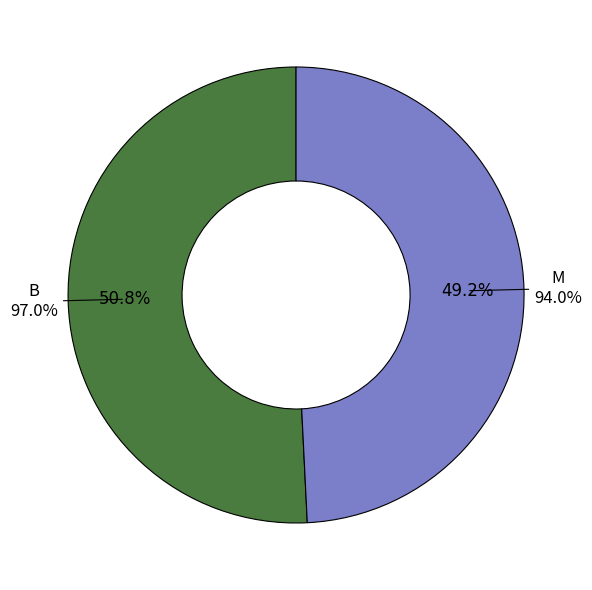

True or false: B accounts for 38% of the total.

False